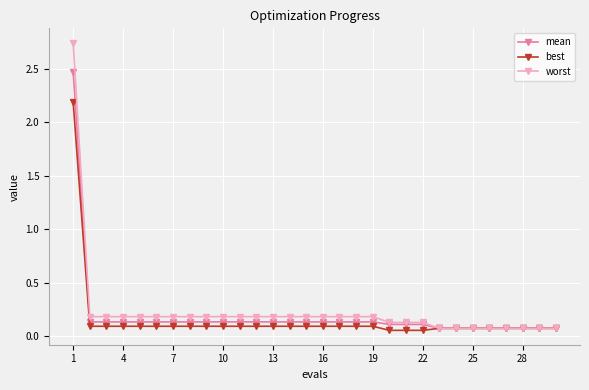

Rank the series by their maximum value, from highest to lowest.

worst, mean, best